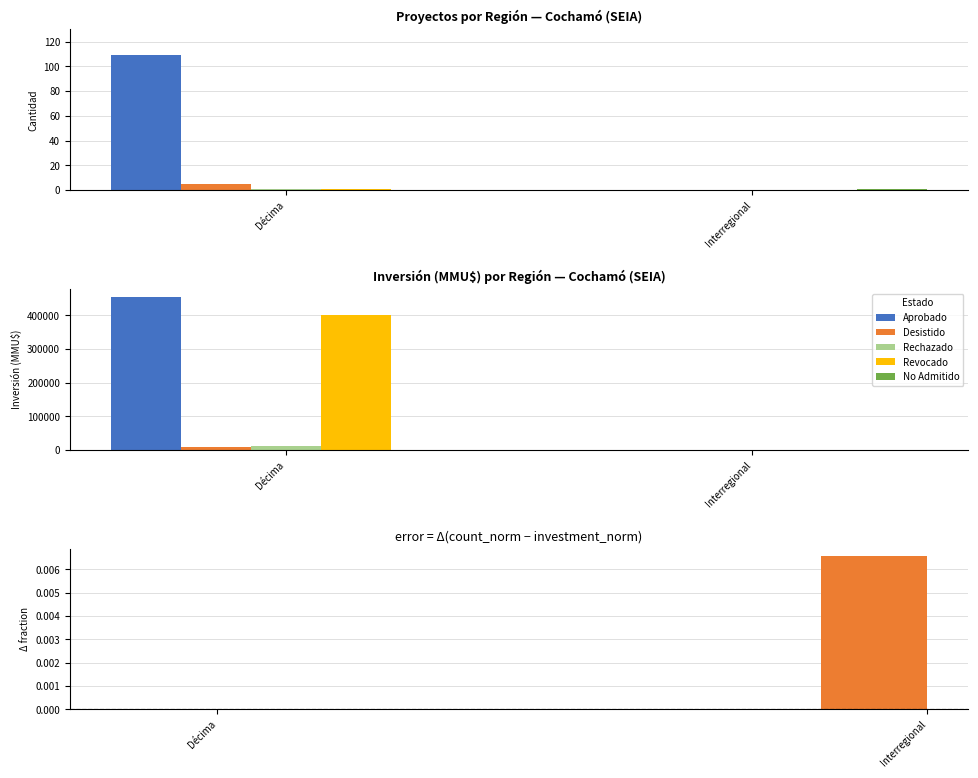

The value of No Admitido at Décima is 61.4. True or false?

False